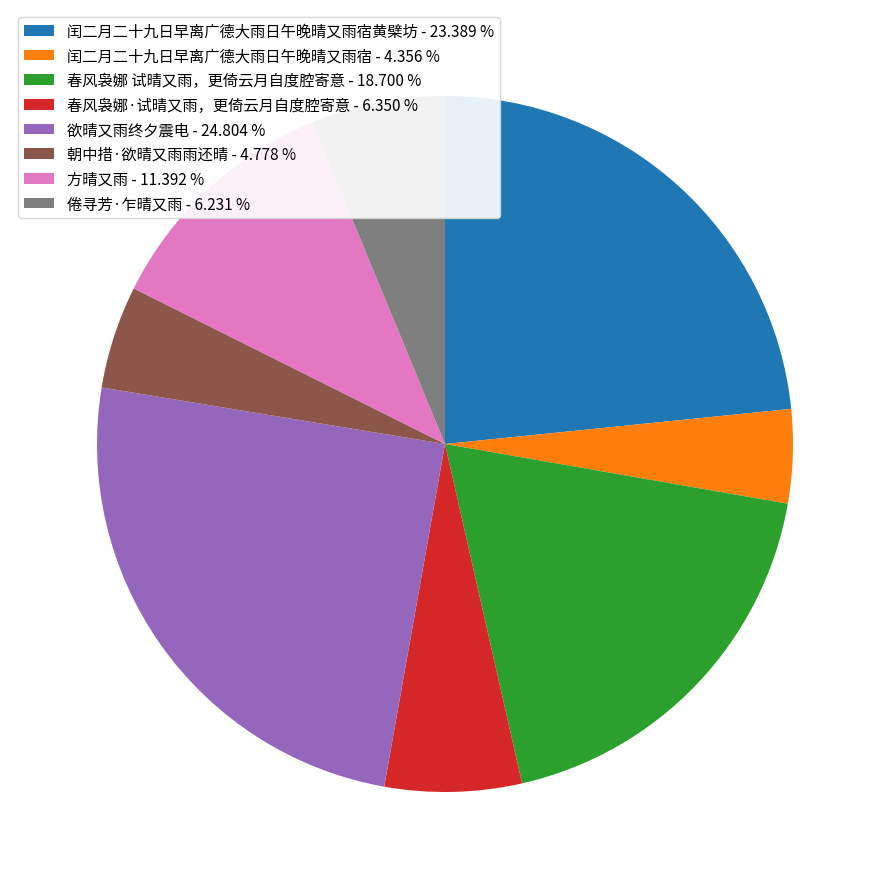

Does 闰二月二十九日早离广德大雨日午晚晴又雨宿 - 4.356 % represent more than half of the total?

No